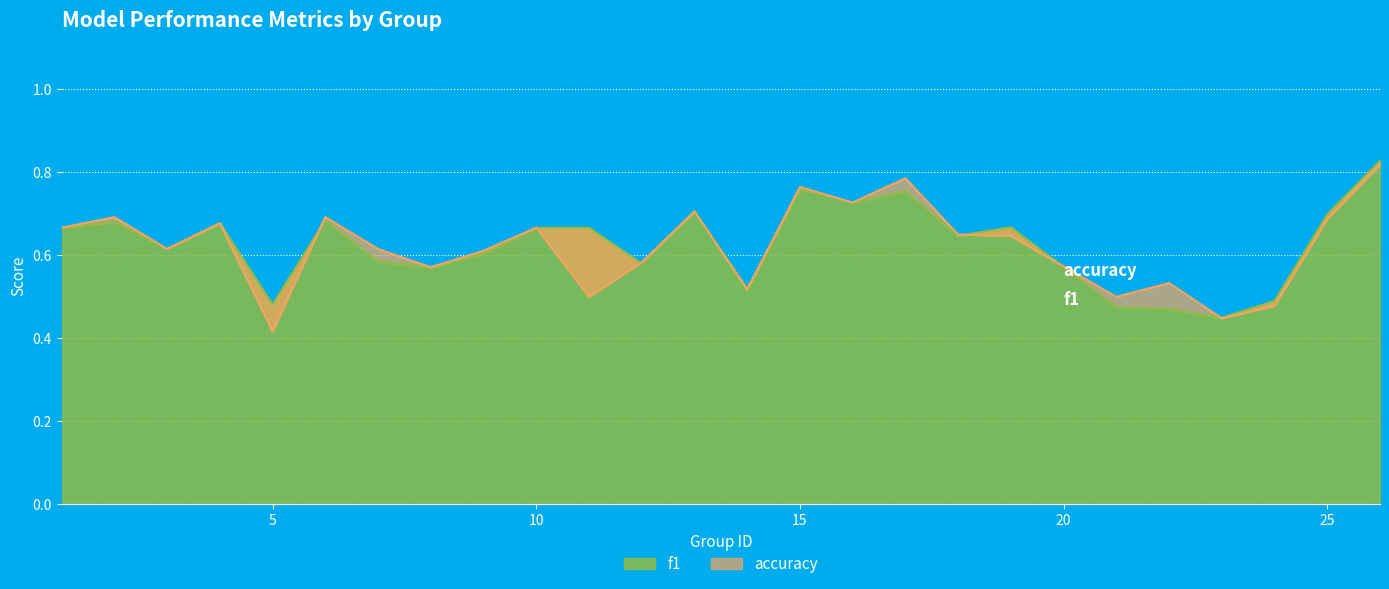

What is the minimum value for accuracy?

0.4